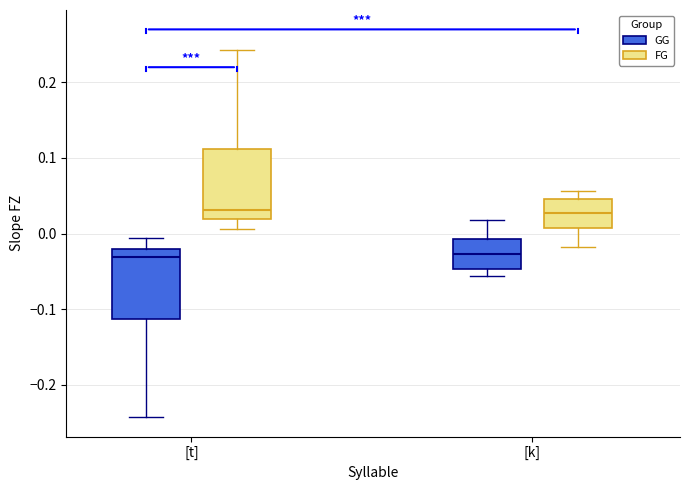

Reading left to right, transcribe this box plot: for each box, give where its median line is, the range the box spans, and where its two whiskers end, as read against the y-axis. The values are not printed on the chart, so give them approximately, as read against the axis.

[t] (GG): median -0.03, box -0.11 to -0.02, whiskers -0.24 to -0.01
[t] (FG): median 0.03, box 0.02 to 0.11, whiskers 0.01 to 0.24
[k] (GG): median -0.03, box -0.05 to -0.01, whiskers -0.06 to 0.02
[k] (FG): median 0.03, box 0.01 to 0.05, whiskers -0.02 to 0.06